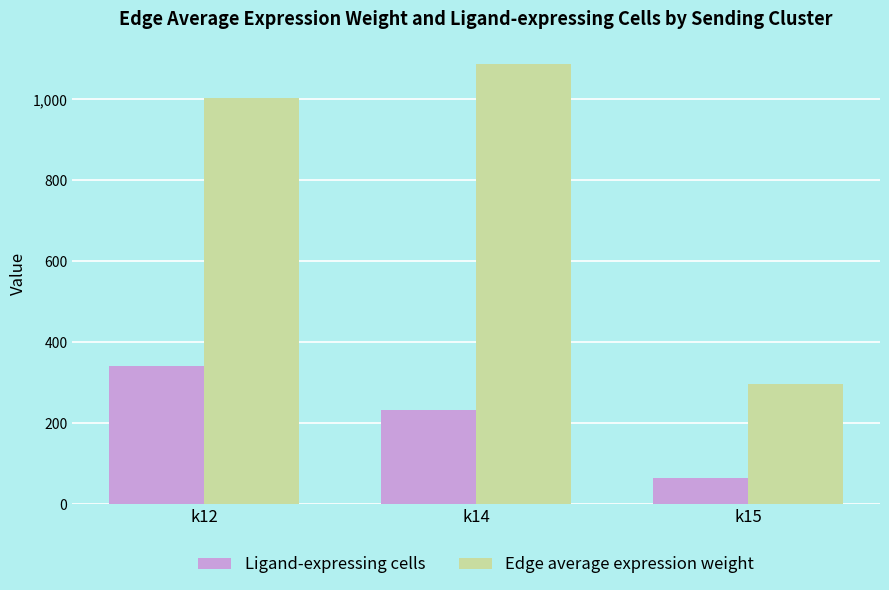

Is the value of Ligand-expressing cells at k14 greater than the value of Edge average expression weight at k15?

No